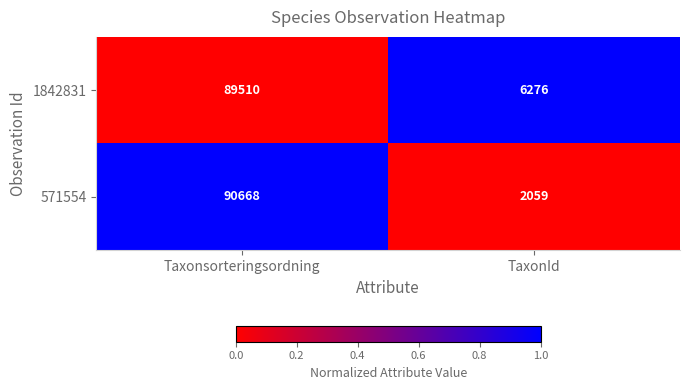

What is the difference between the highest and lowest values at TaxonId?

4217